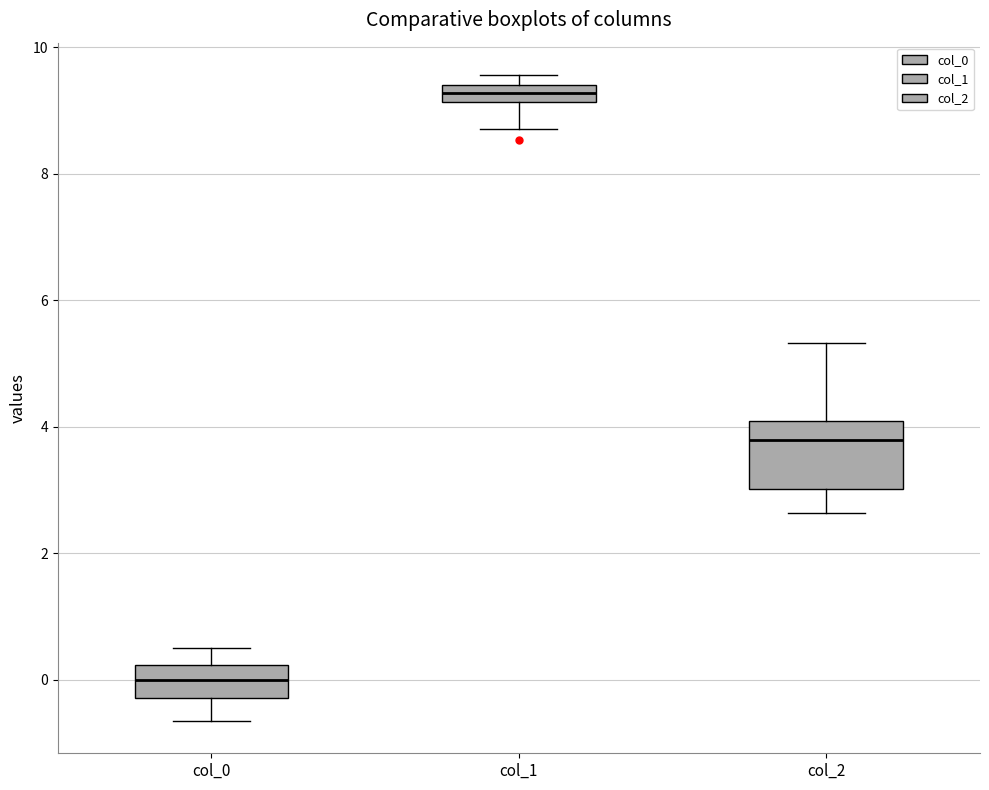

Where is the upper edge of the box for col_0 on the y-axis? The values are not printed on the chart, so give them approximately, as read against the axis.

0.2